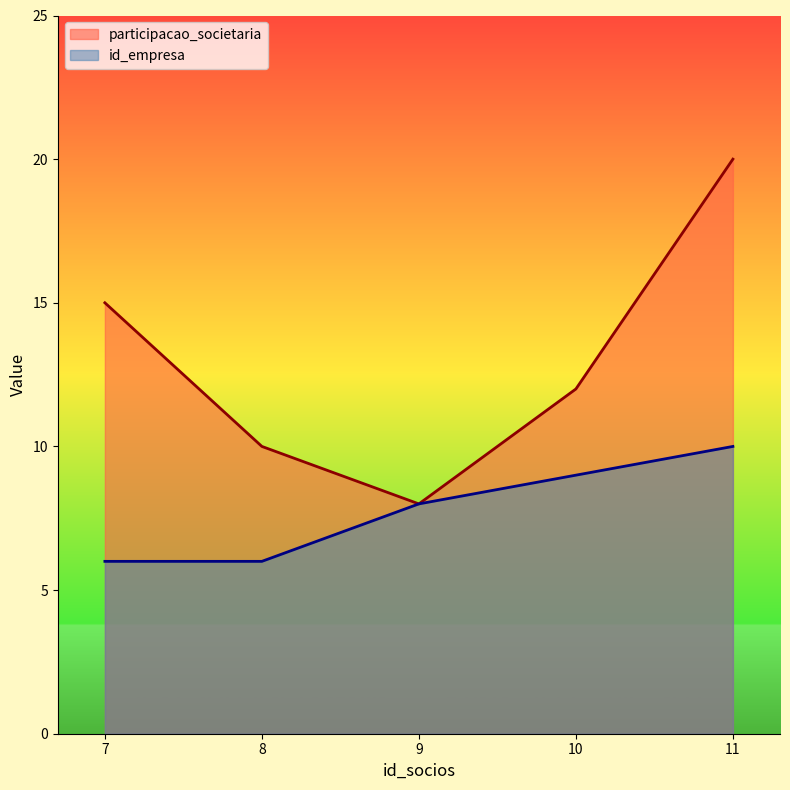

How many interior local valleys does the participacao_societaria series have?

1